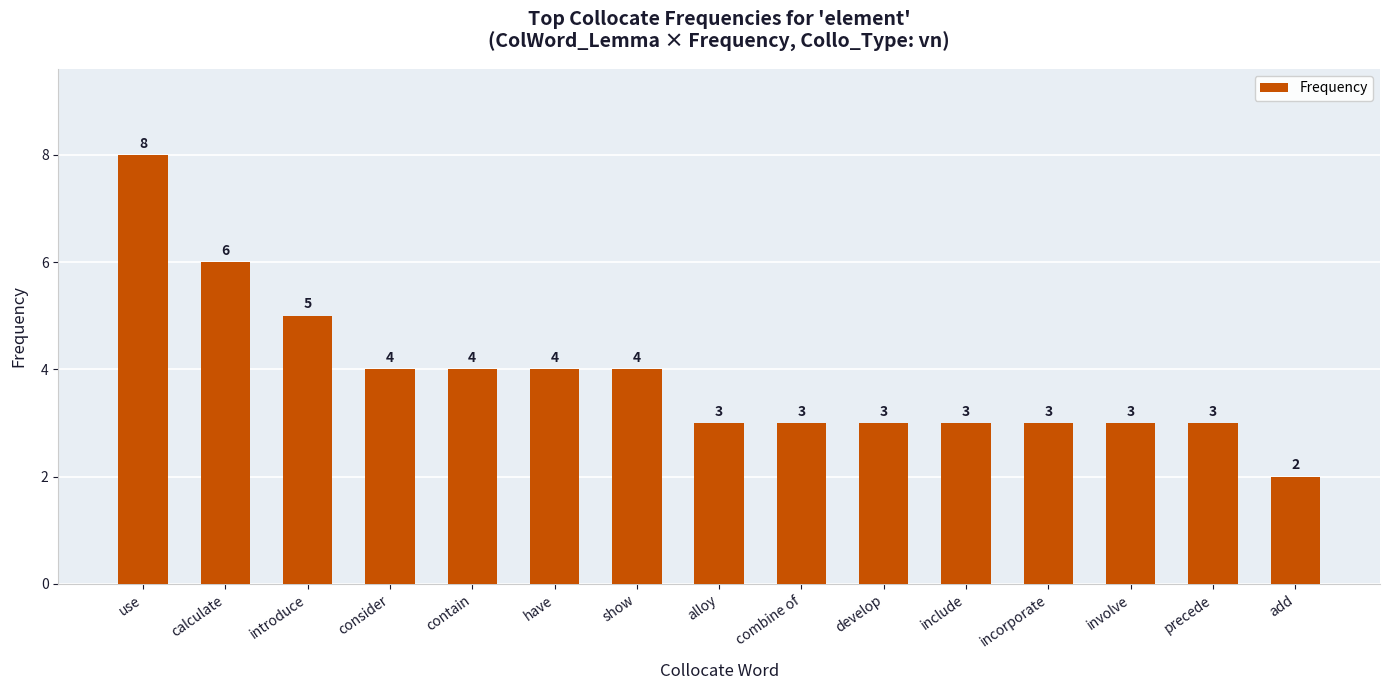

True or false: the data shows 5 at involve.

False